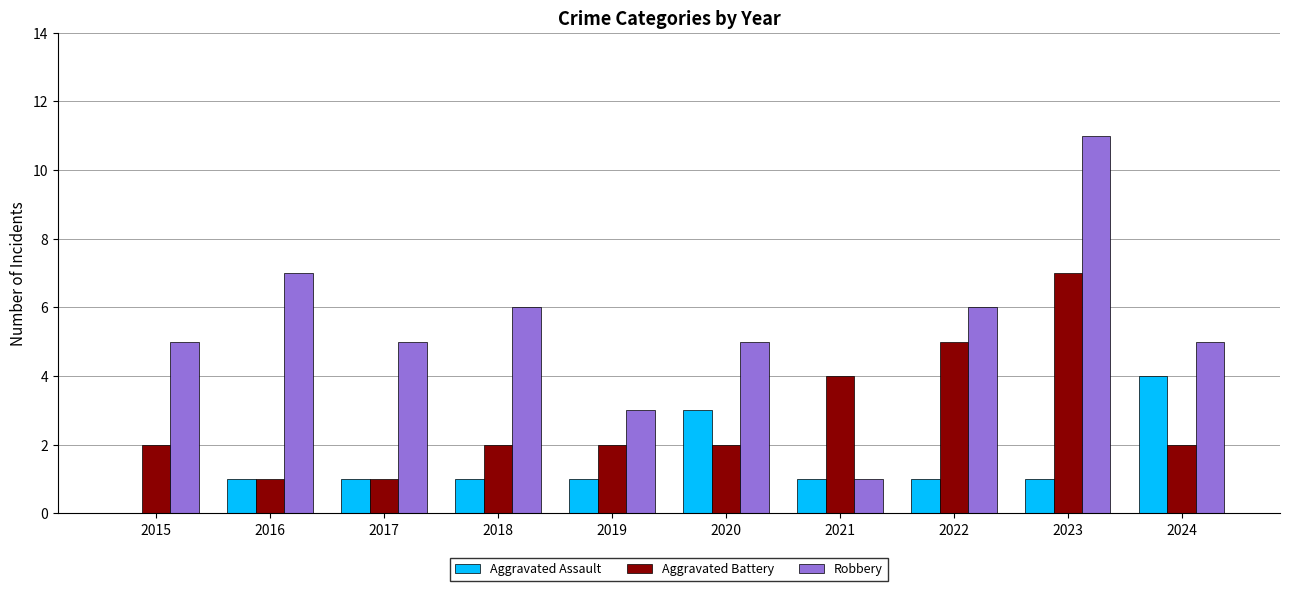

Count the number of data series in this chart.

3